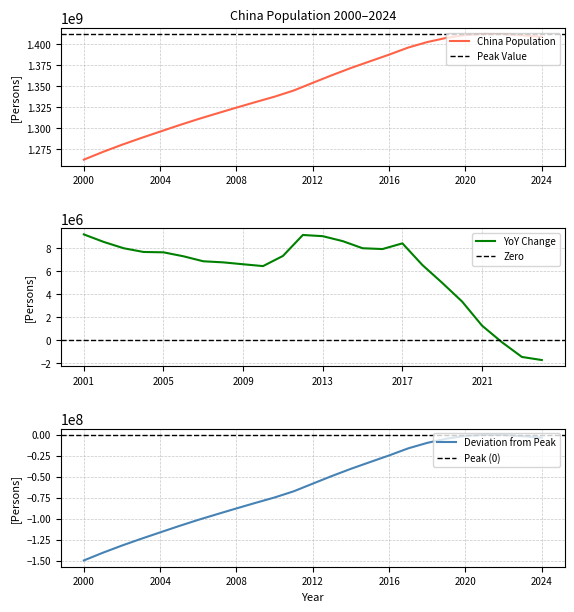

List the labels in order of value, largest first.

2021, 2022, 2020, 2023, 2024, 2019, 2018, 2017, 2016, 2015, 2014, 2013, 2012, 2011, 2010, 2009, 2008, 2007, 2006, 2005, 2004, 2003, 2002, 2001, 2000